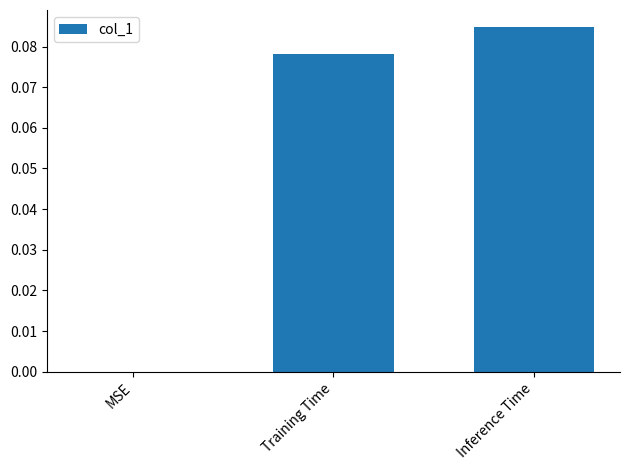

What is the change in value from MSE to Training Time?

+0.1